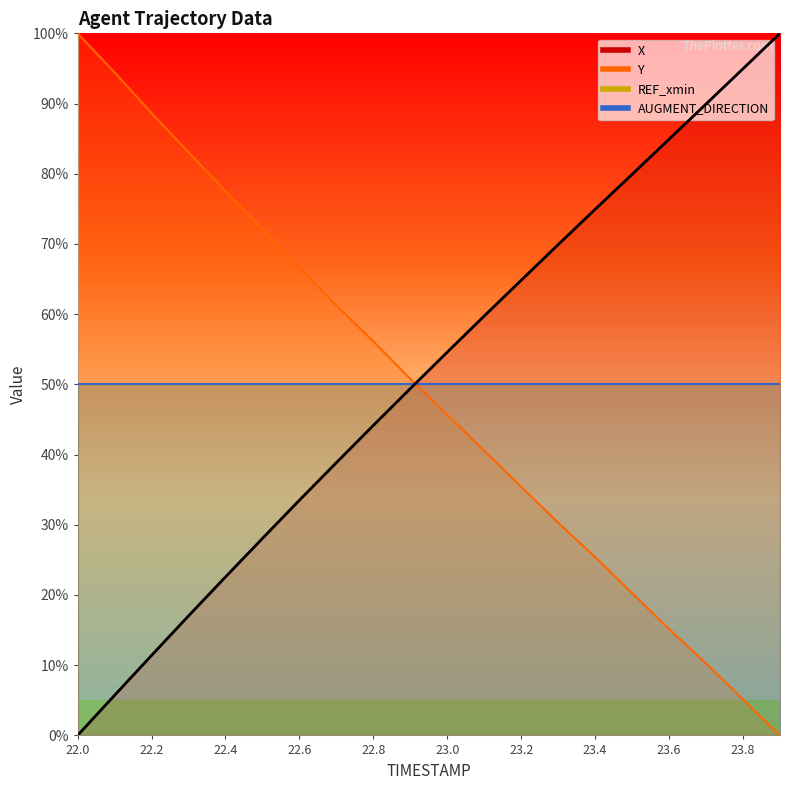

What is the total value across all series at 22.9?

100.2